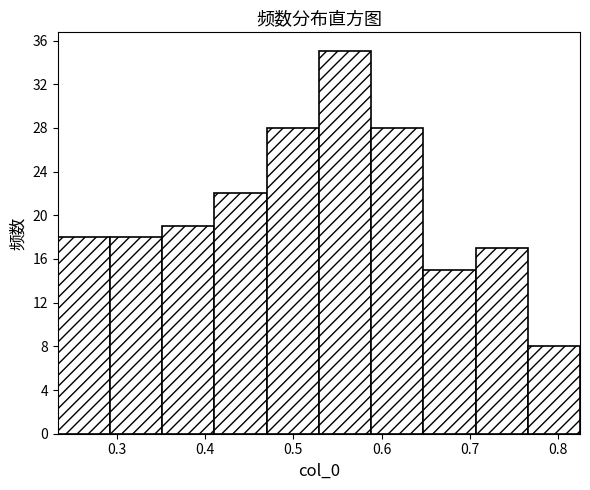

Which range on the x-axis has the tallest bar?

0.53 to 0.59